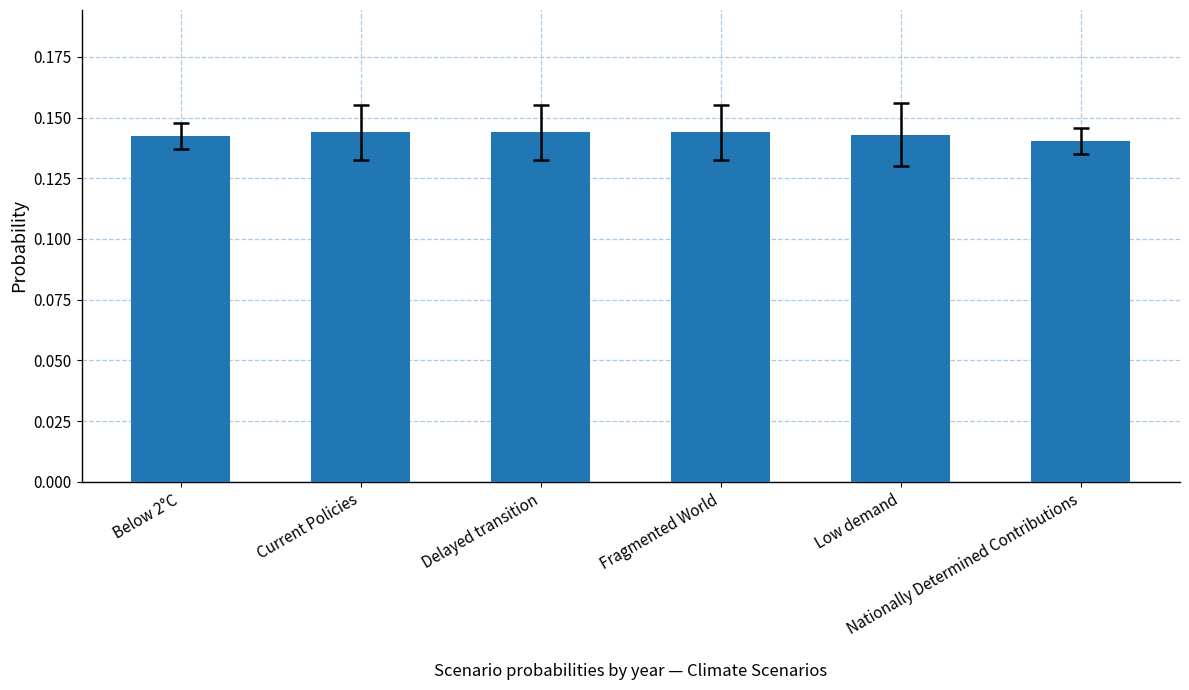

Count the number of categories in the chart.

6